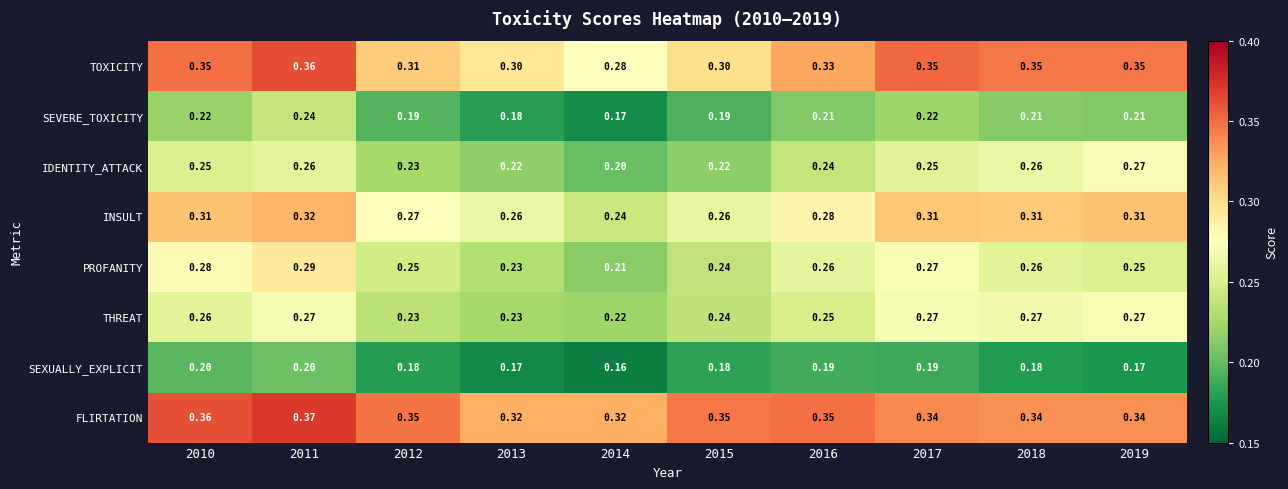

Is the value of SEXUALLY_EXPLICIT at 2016 greater than the value of PROFANITY at 2013?

No